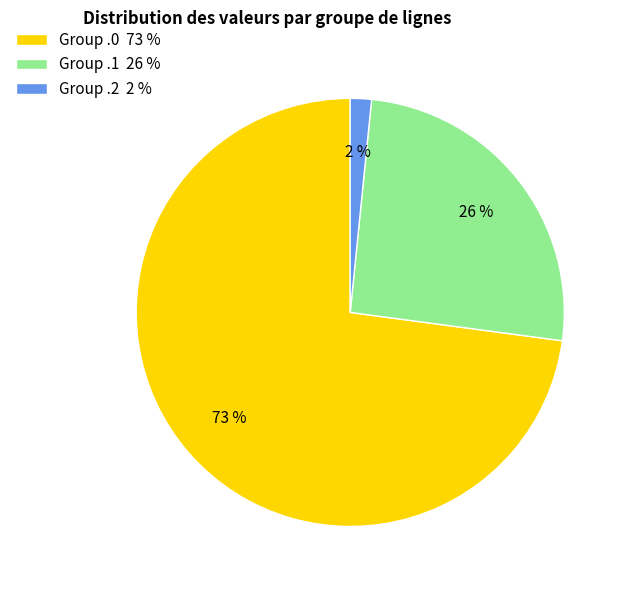

The Group .2 2 % slice represents 2% of the pie. True or false?

True